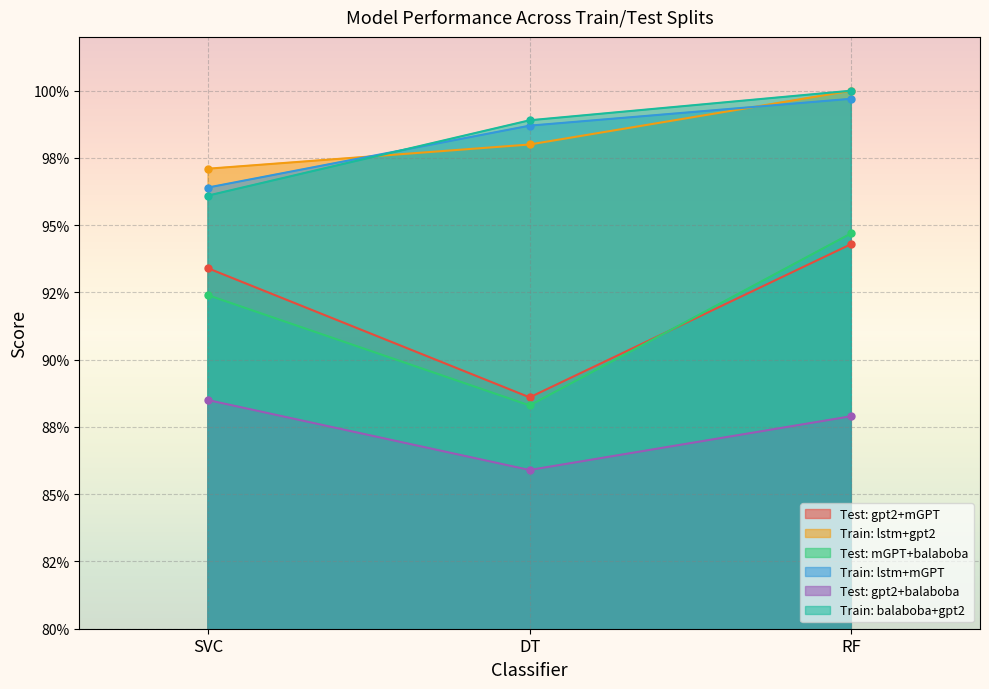

The Test: gpt2+balaboba series shows 0.9 at SVC. True or false?

True